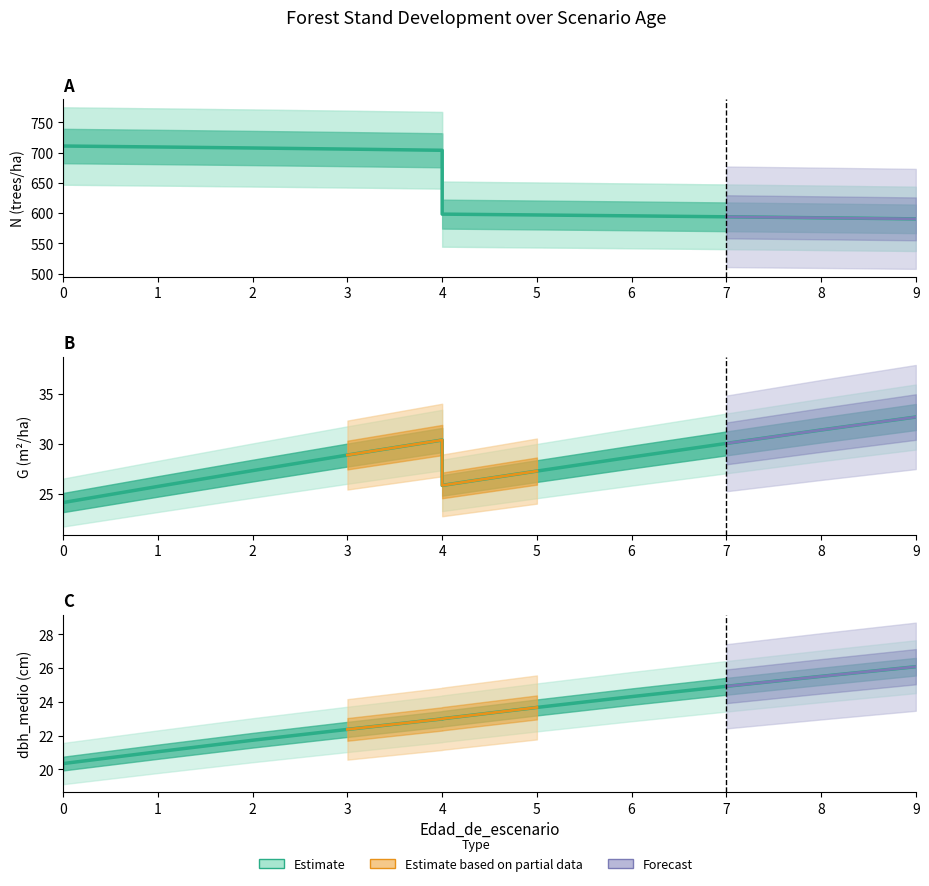

True or false: dbh_medio (Estimate) and Estimate cross at least once.

False